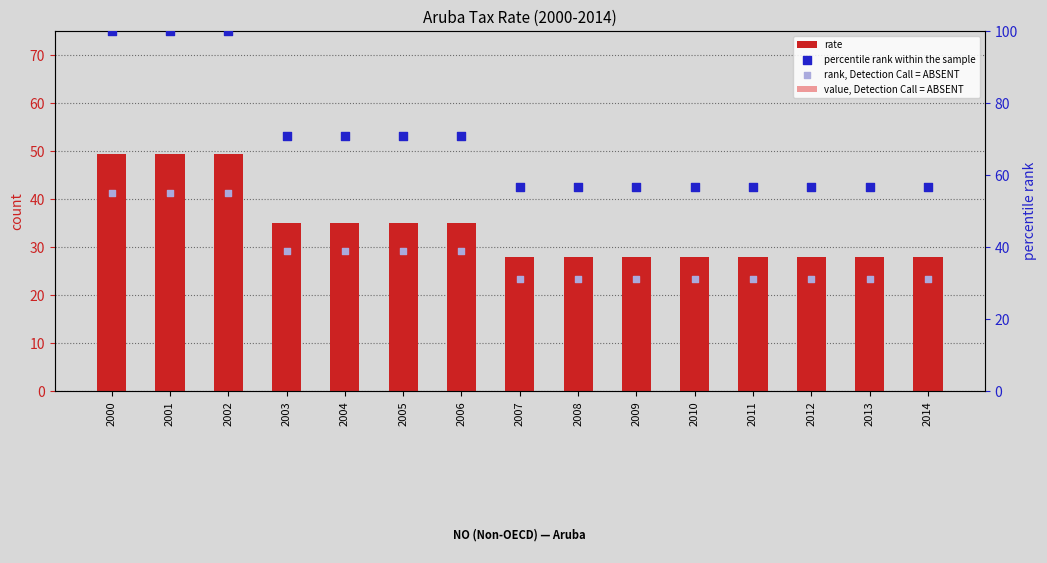

At which category is the sum across all series the highest?

2000